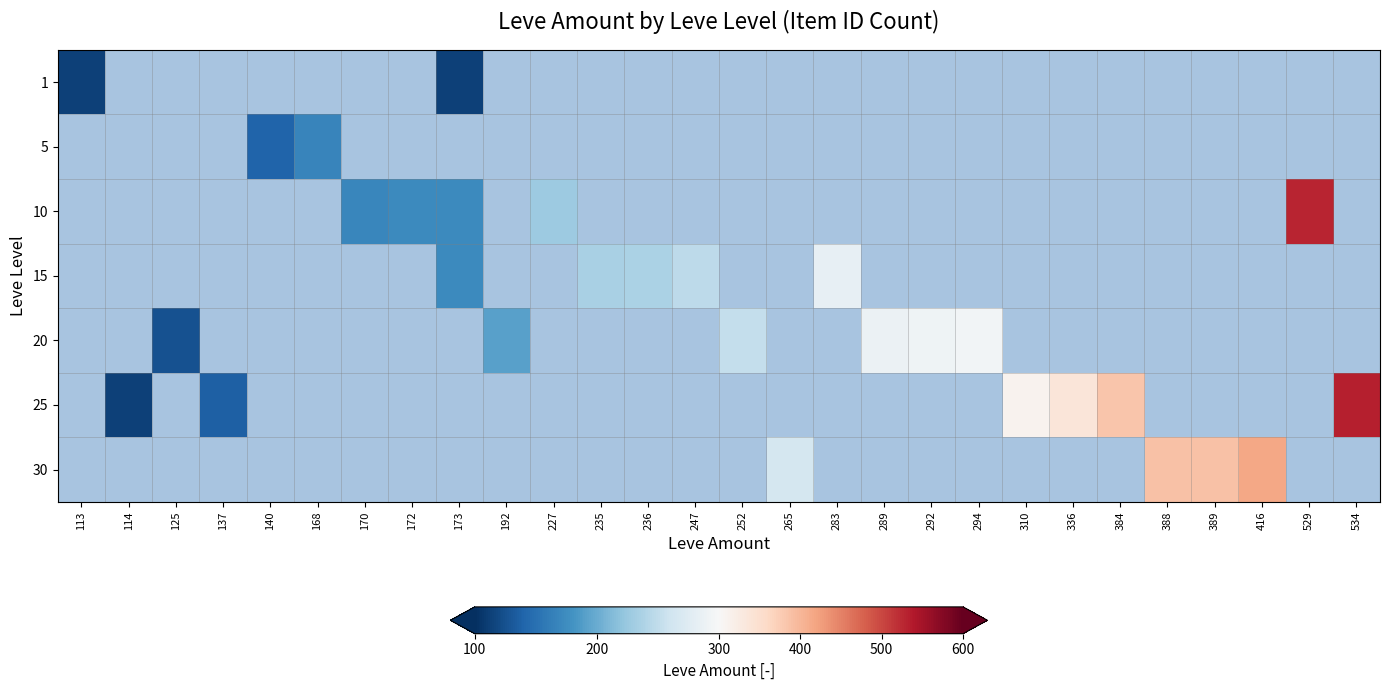

How many values in the 20 series exceed 252?

3